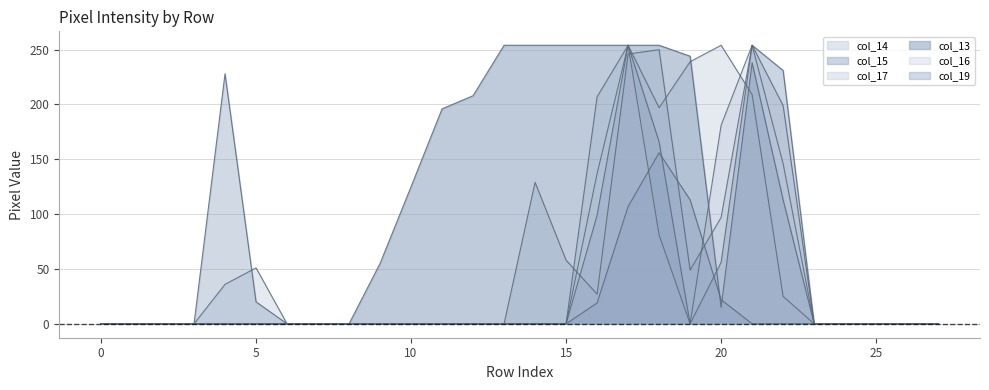

Where is the first local maximum for col_13?

21